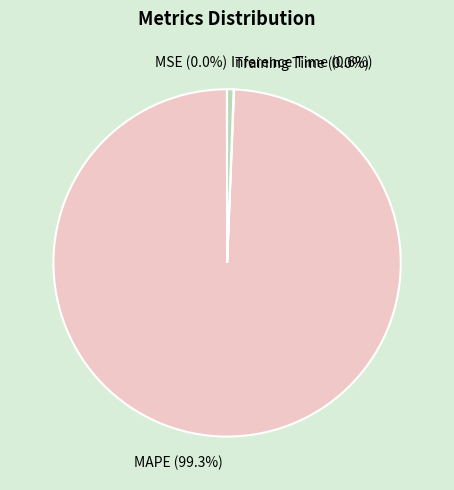

What is the largest slice in the pie chart?

MAPE